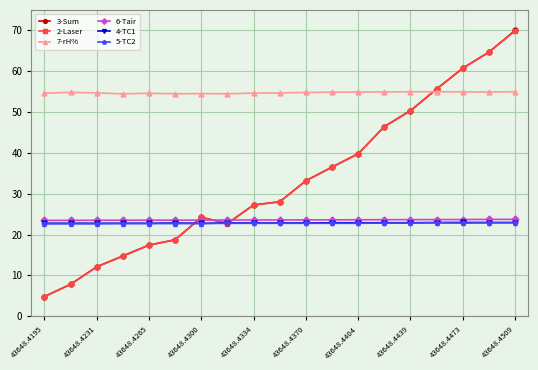

What is the value of the 3-Sum point at the 18th from the left?

64.7